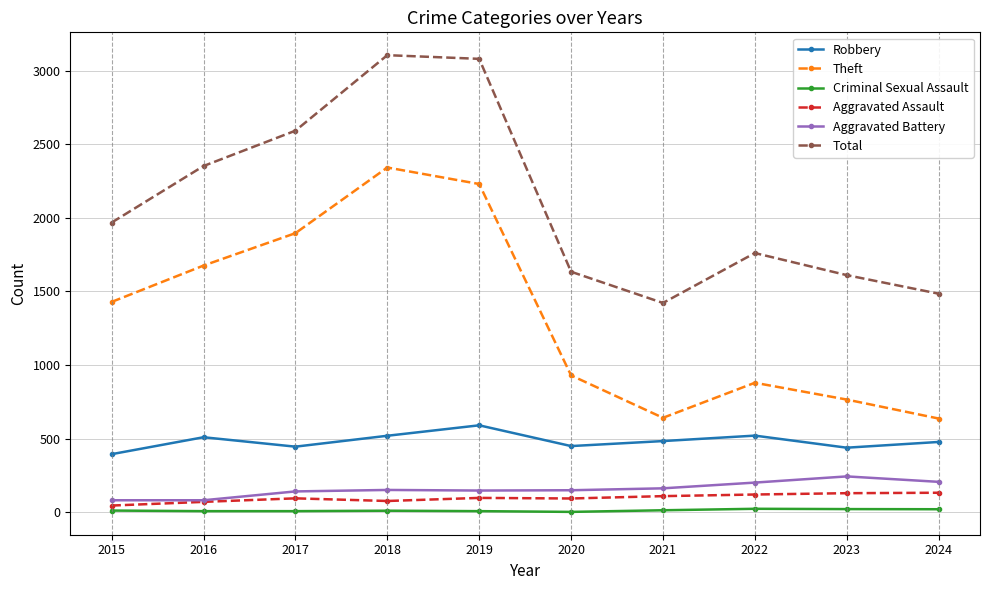

Where is the first local minimum for Total?

2021